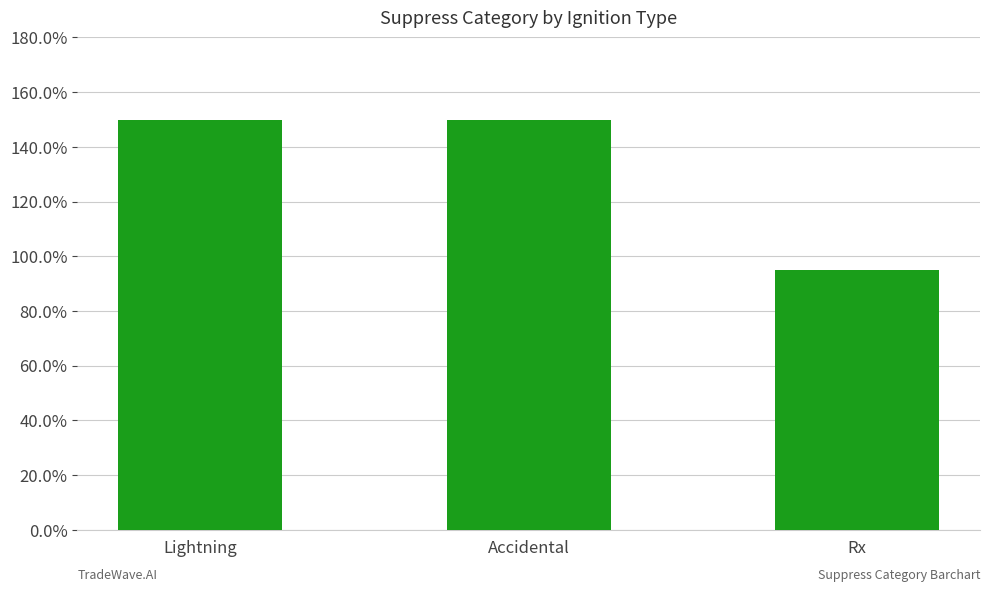

The value at Accidental is 150. True or false?

True